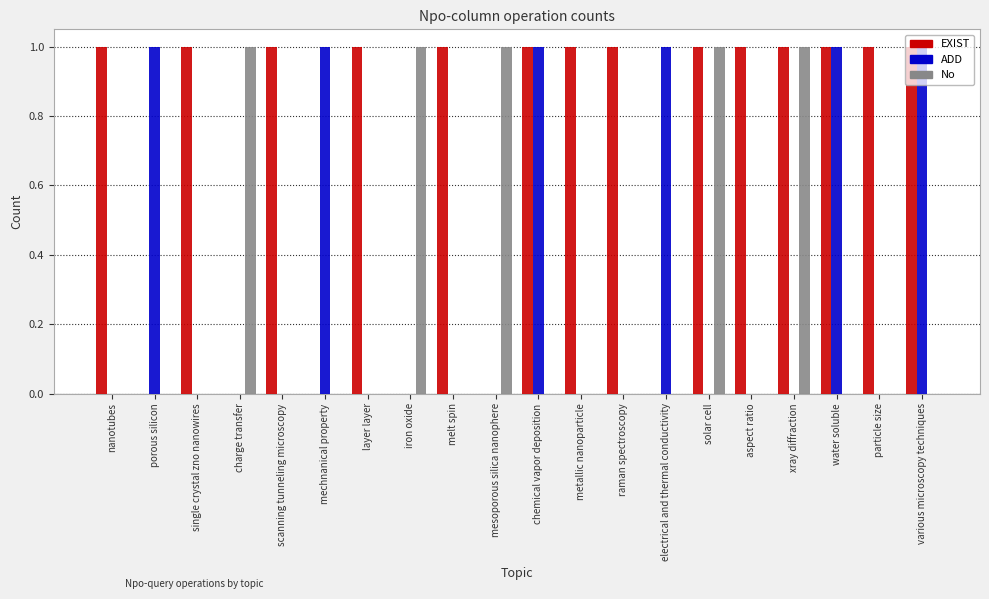

What is the label of the 3rd bar from the right?

water soluble